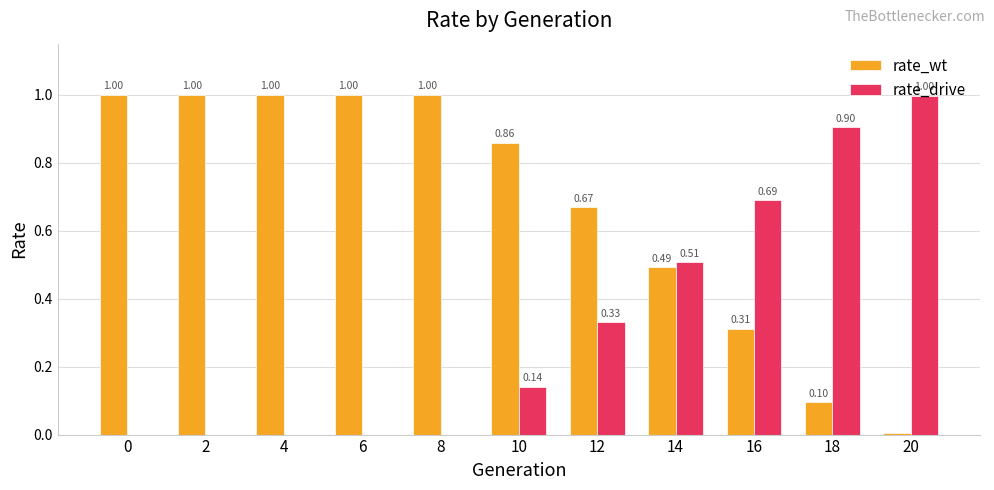

Which series has the largest total across all categories?

rate_wt